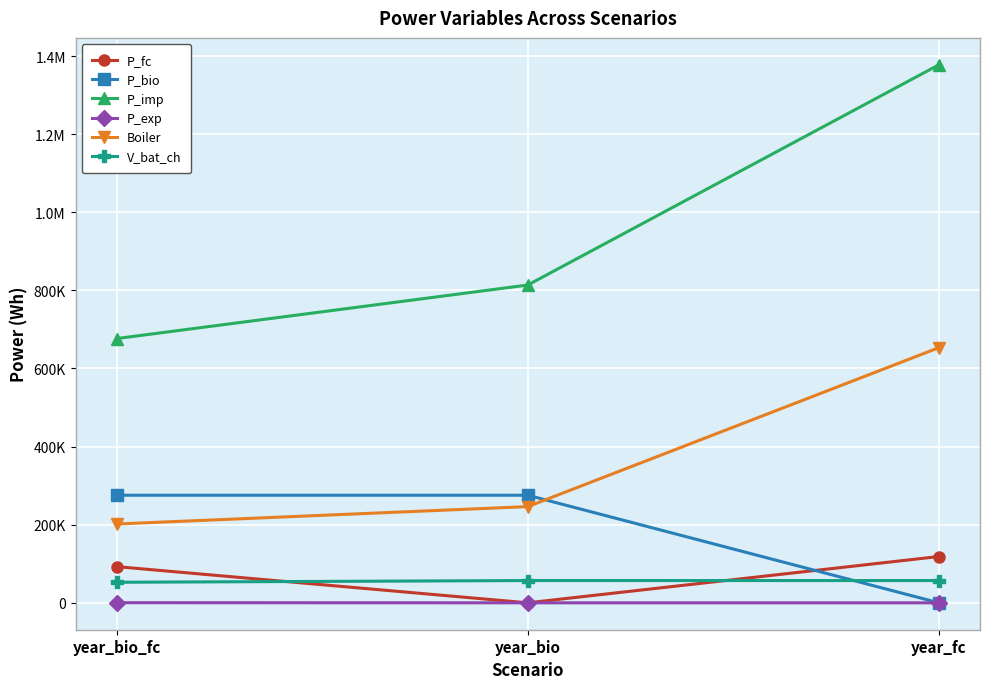

What are all the series names shown in the legend?

P_fc, P_bio, P_imp, P_exp, Boiler, V_bat_ch